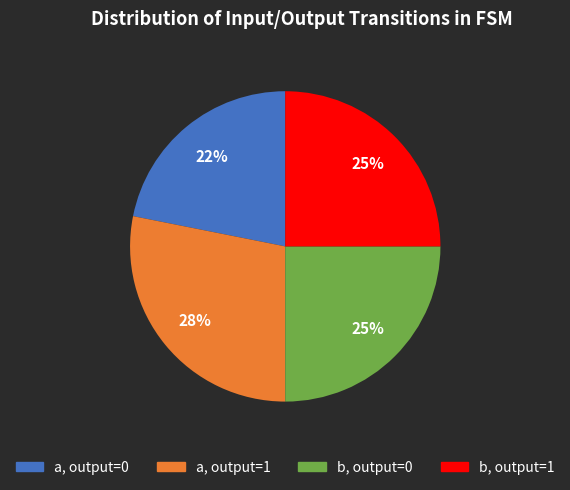

To the nearest percent, what is the difference between the largest and smallest slice percentages?

6%